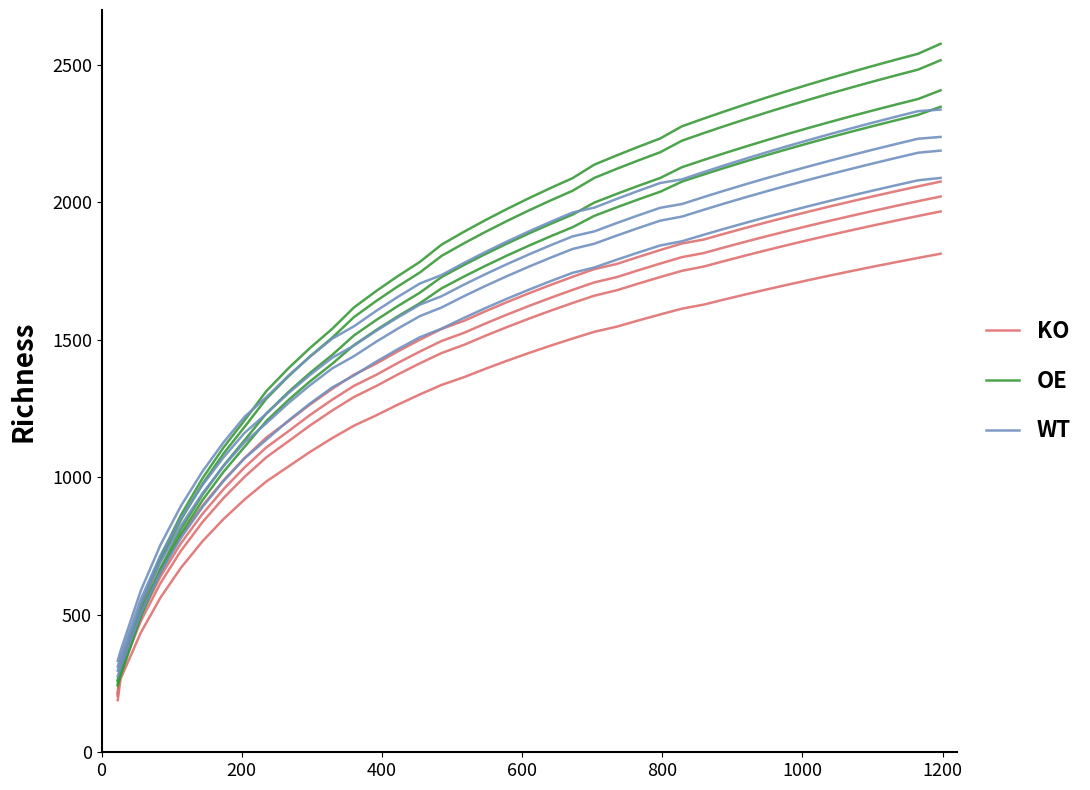

What is the value of the OE point at the 21st from the left?

1843.2